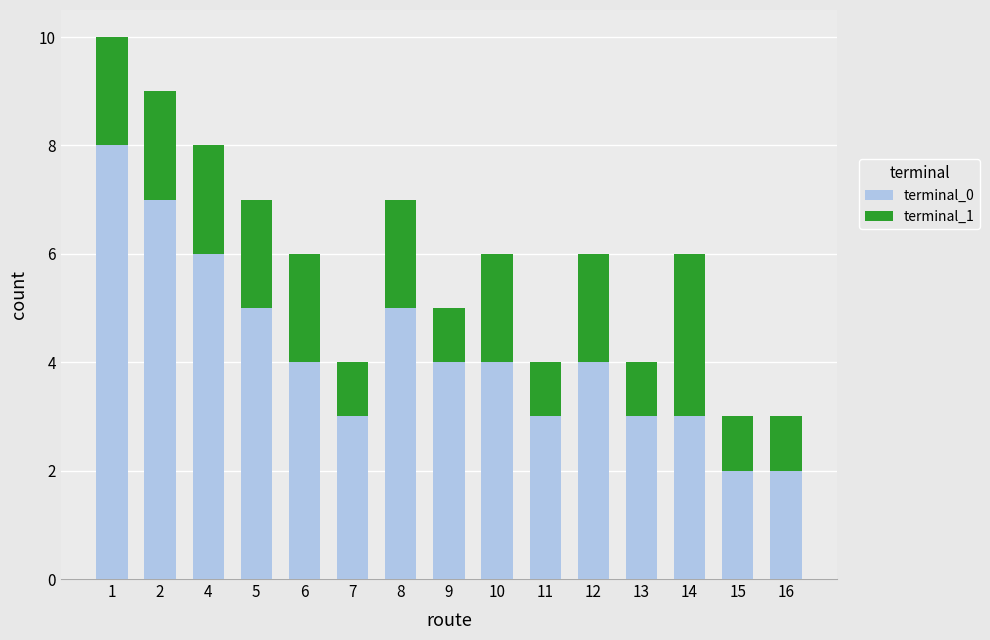

What is the difference between the second highest and minimum values in the terminal_0 series?

5